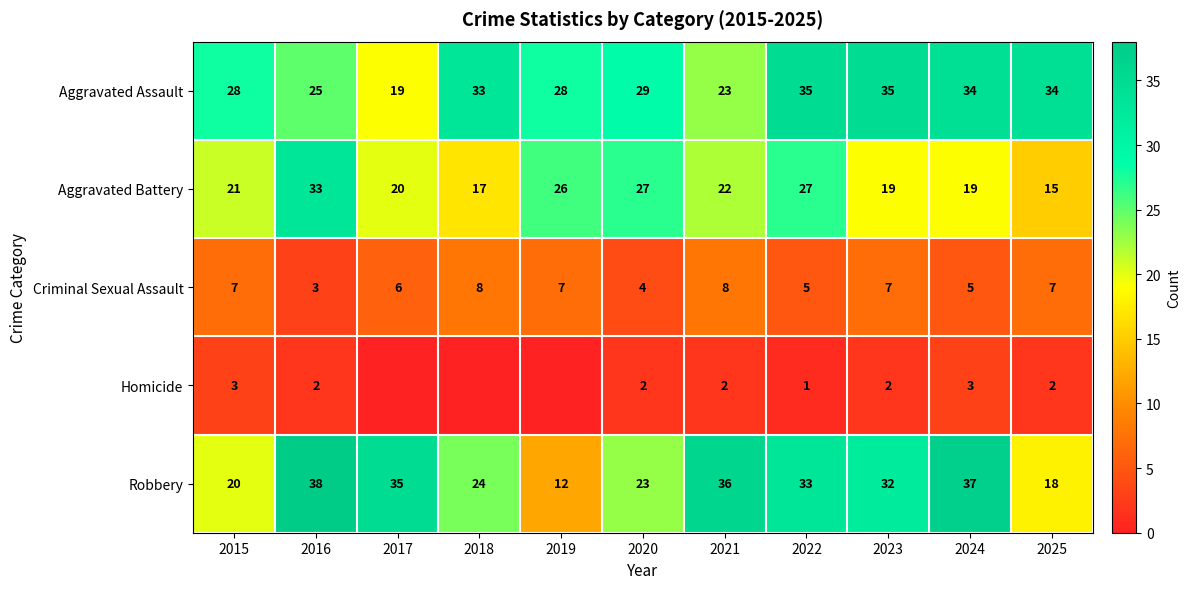

True or false: Homicide has a value of 3 at 2015.

True